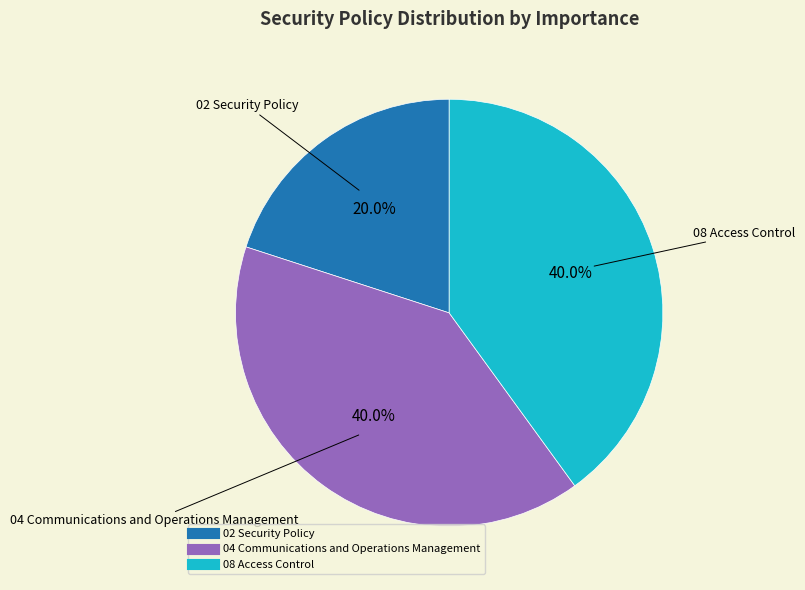

Is there a majority slice in this chart?

No